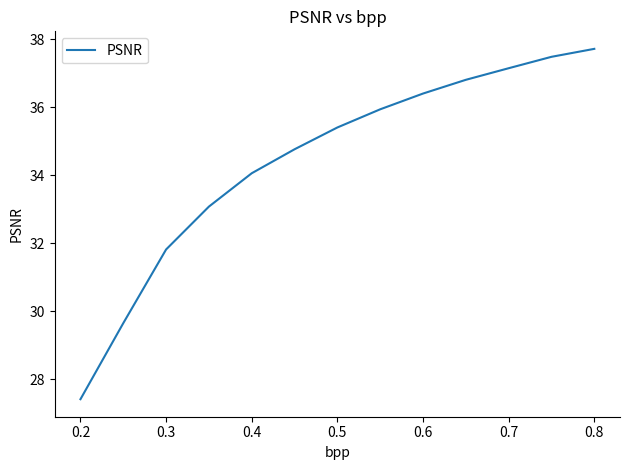

Reading left to right, list all the values displayed in this chart.

27.4	29.7	31.8	33.1	34.1	34.8	35.4	35.9	36.4	36.8	37.1	37.5	37.7